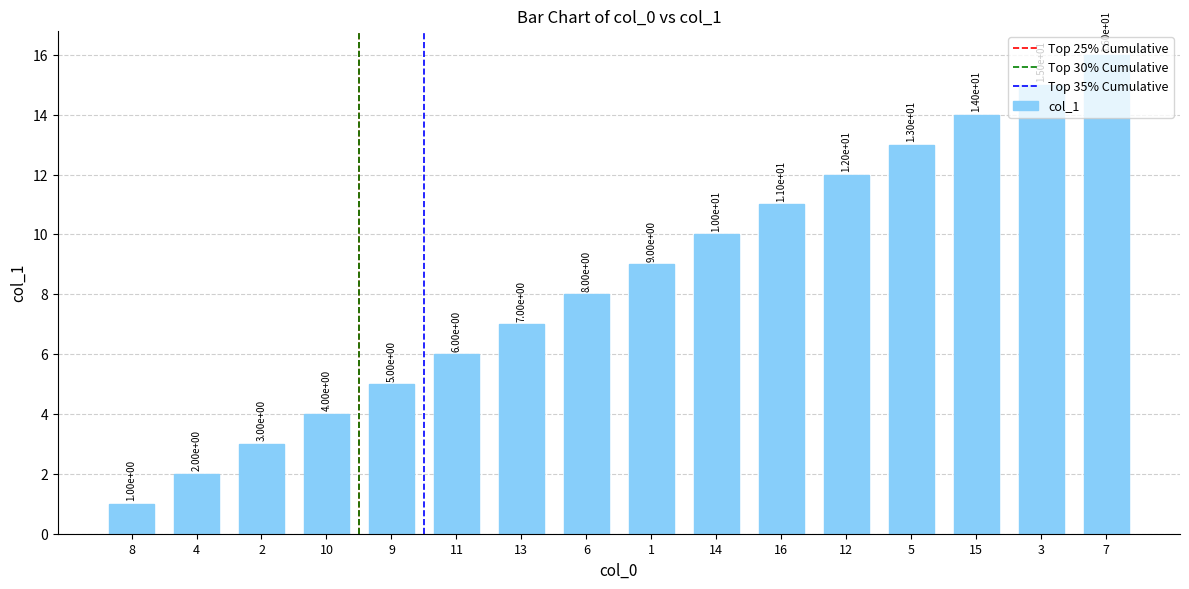

How many data points does each series have?

16